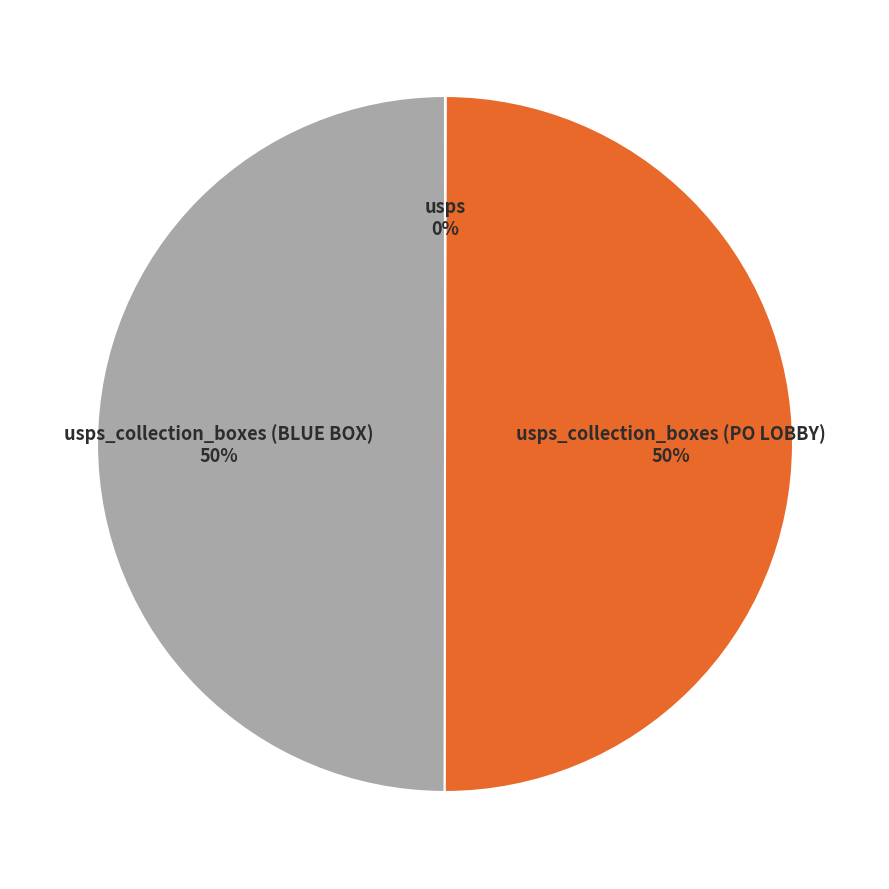

To the nearest percent, what is the difference between the largest and smallest slice percentages?

50%